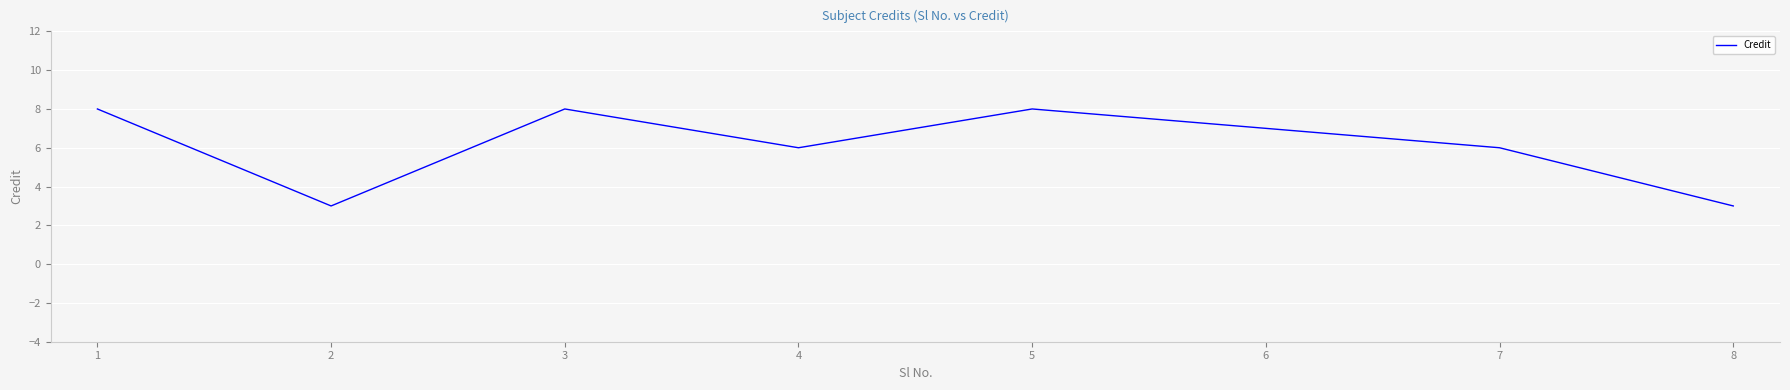

What is the smallest value displayed?

3